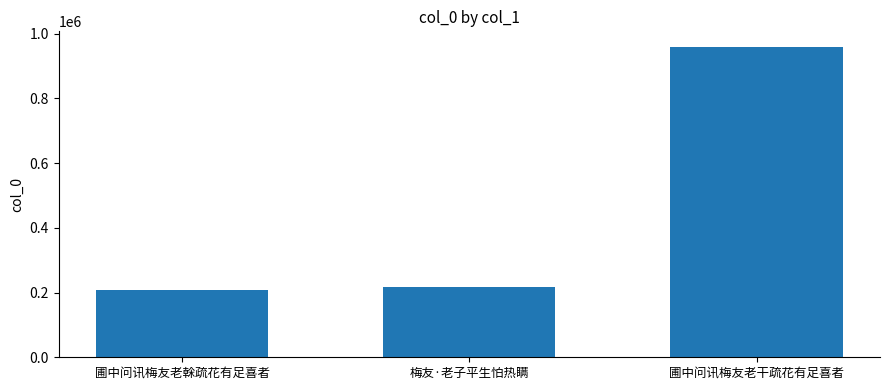

Which category has the highest value across all series?

圃中问讯梅友老干疏花有足喜者